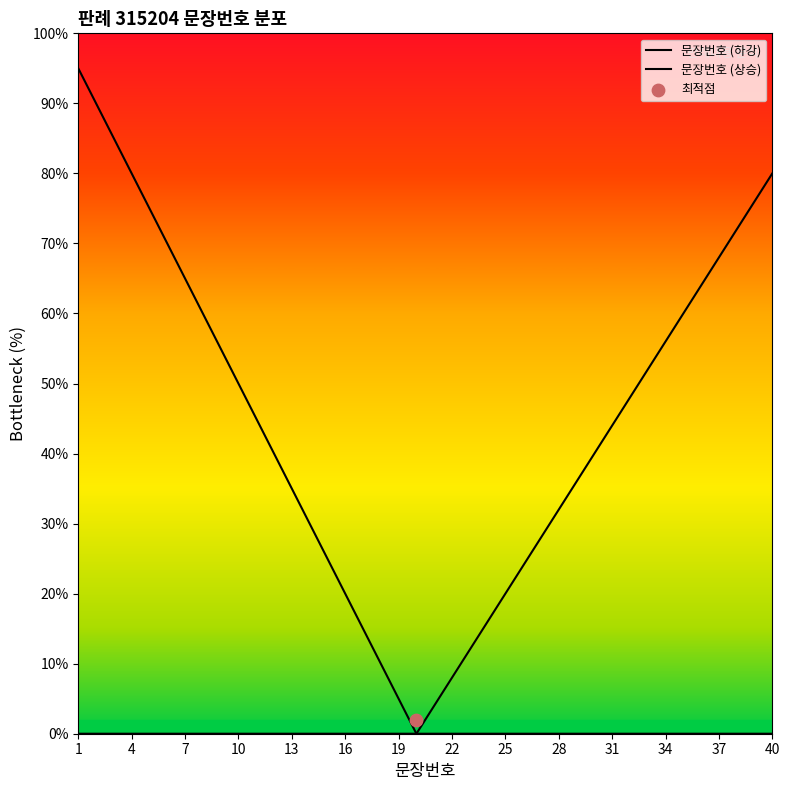

Which series has the largest total across all categories?

문장번호 (하강)